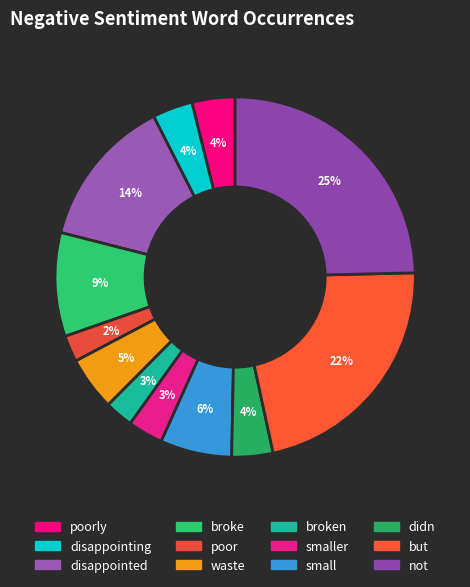

What is the smallest slice in the pie chart?

poor